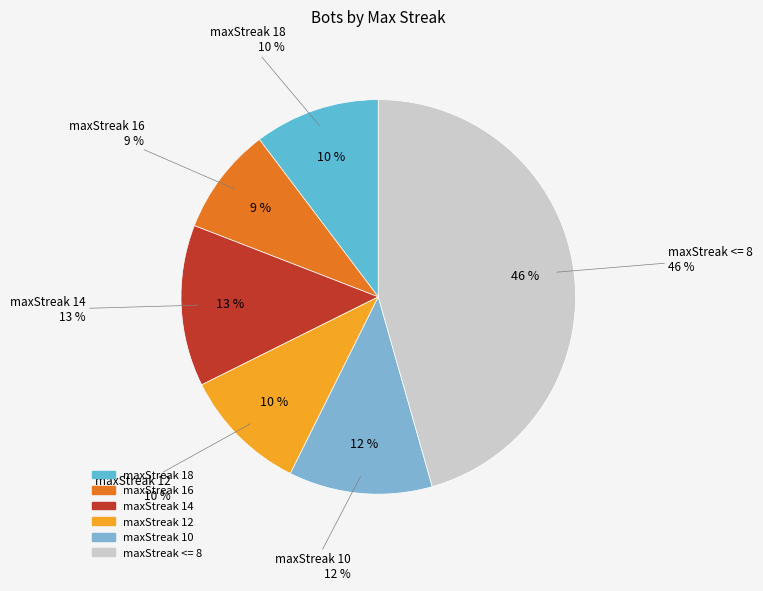

How many segments does this pie chart have?

6